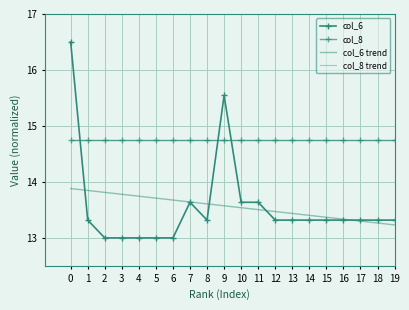

What is the difference between the col_6 values at 3 and 18?

0.3